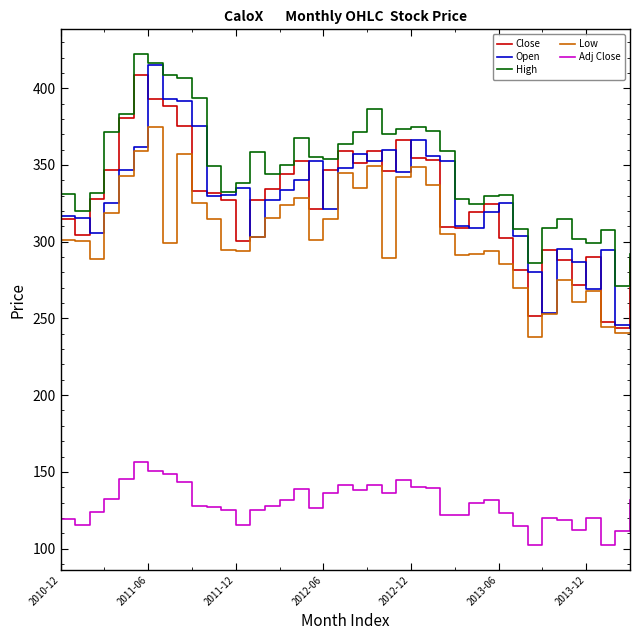

In Open, how many points are lower than both neighbors (excluding endpoints)?

9